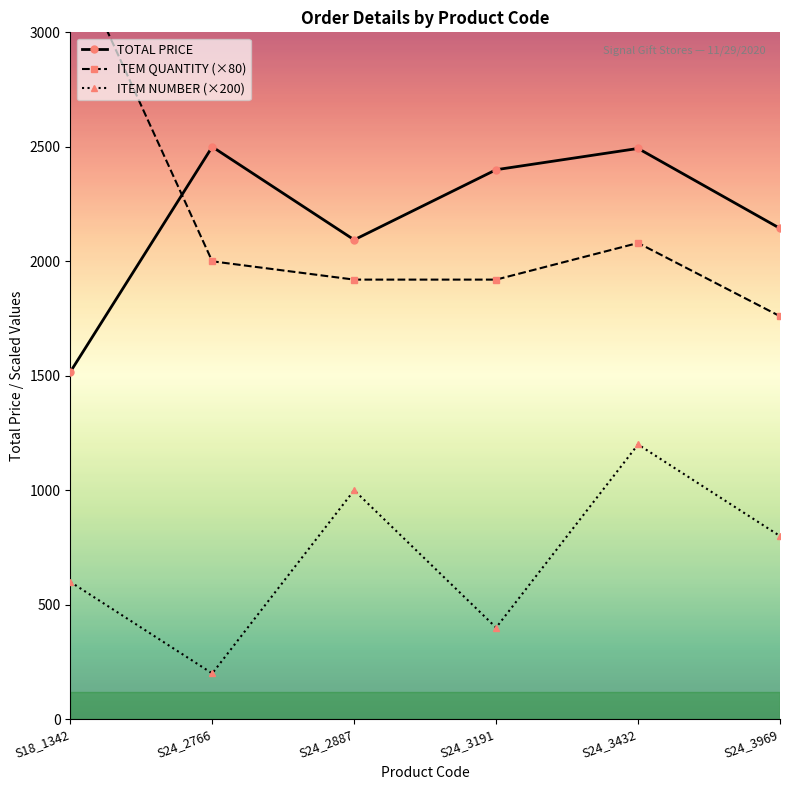

True or false: TOTAL PRICE and ITEM QUANTITY (×80) cross at least once.

True